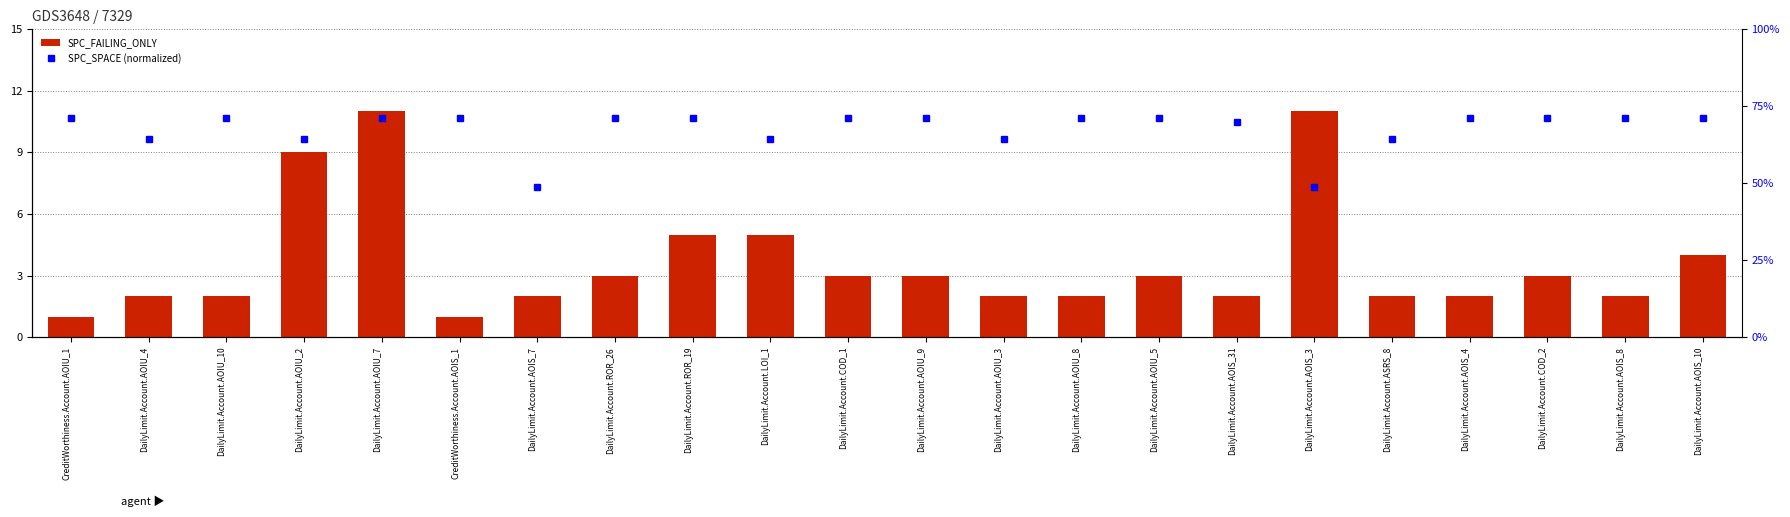

Which has a higher value, CreditWorthiness.Account.AOIS_1 or DailyLimit.Account.LOI_1?

DailyLimit.Account.LOI_1